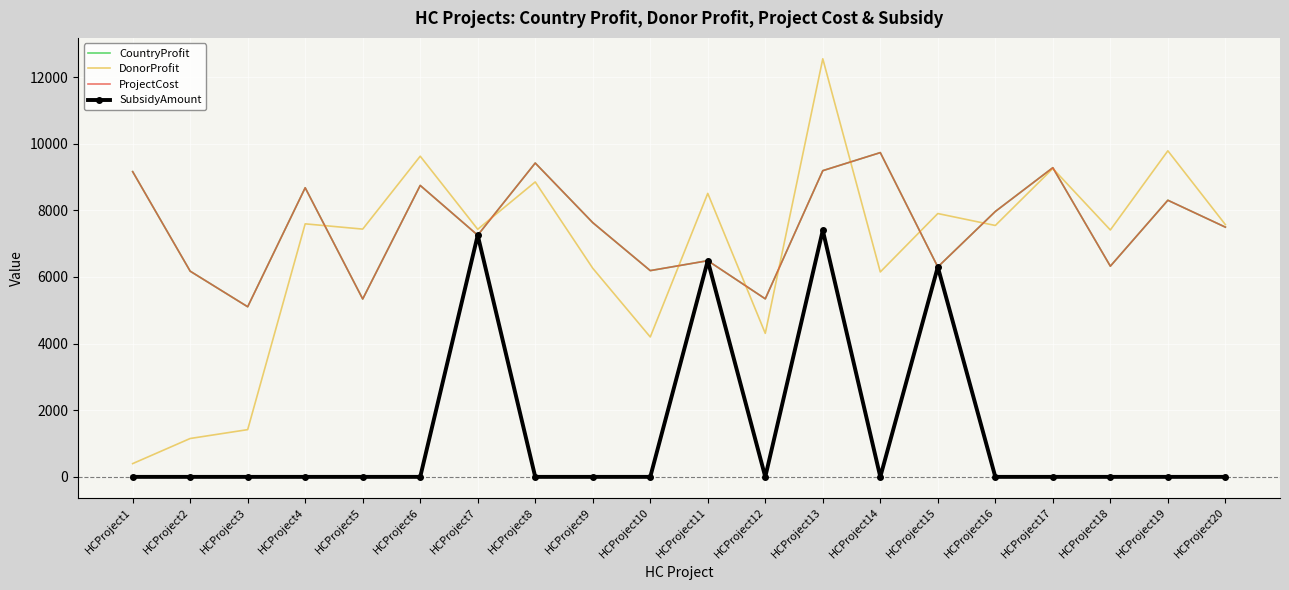

What are all the series names shown in the legend?

CountryProfit, DonorProfit, ProjectCost, SubsidyAmount